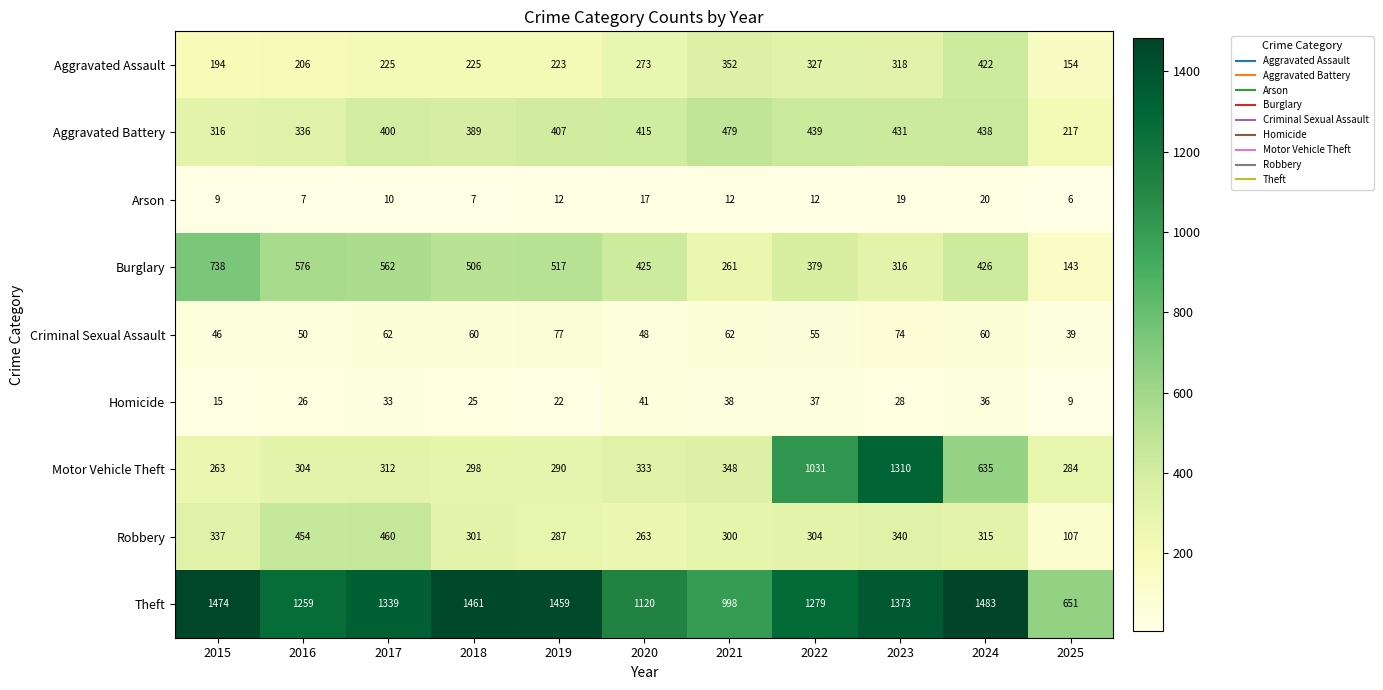

How many values in the Aggravated Assault series are below 225?

4